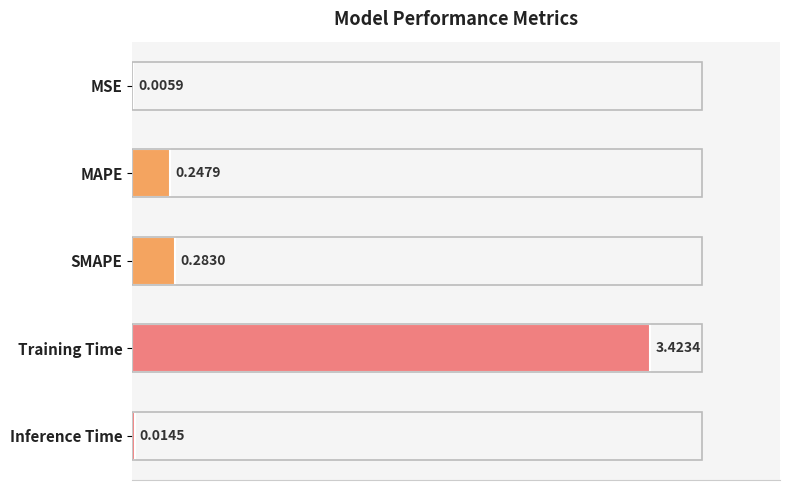

At which category does the chart reach its peak across all series?

Training Time